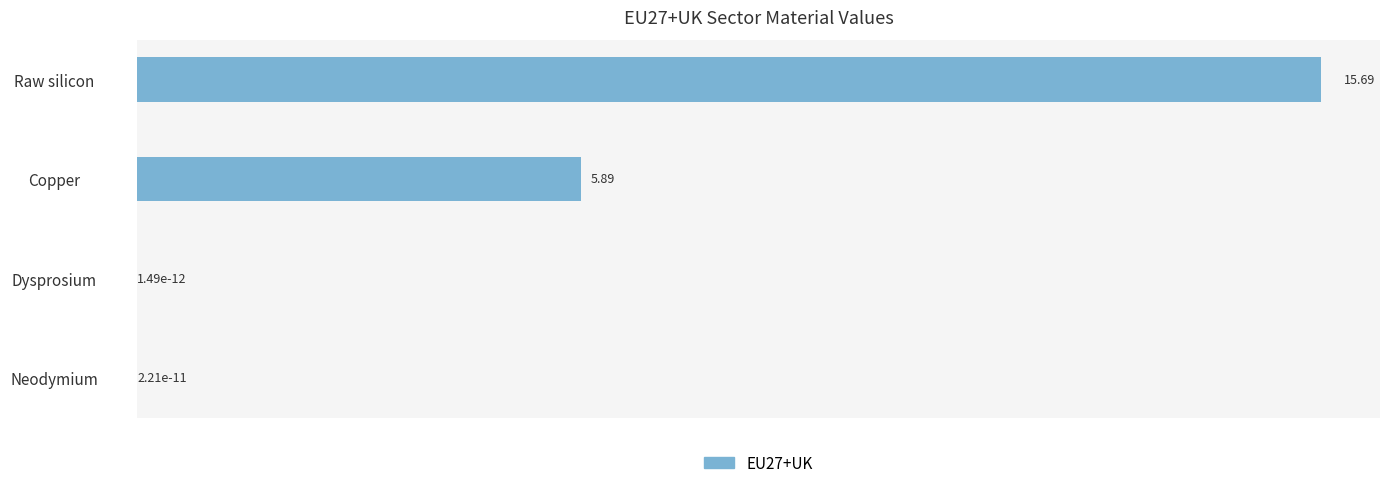

Where is the data nearest to the value 7?

Copper